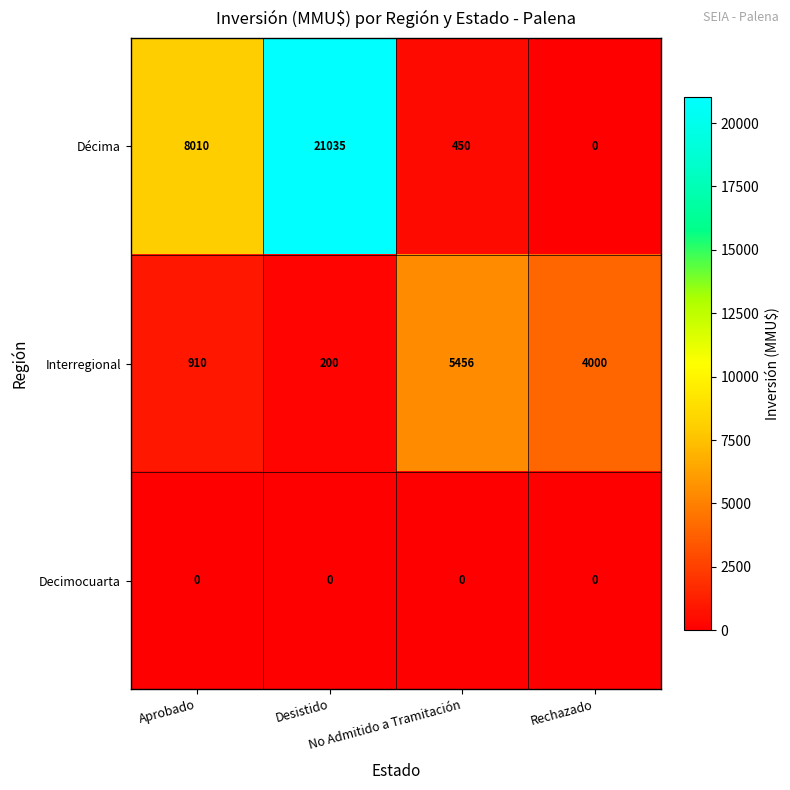

Which series has the largest range (max minus min)?

Décima